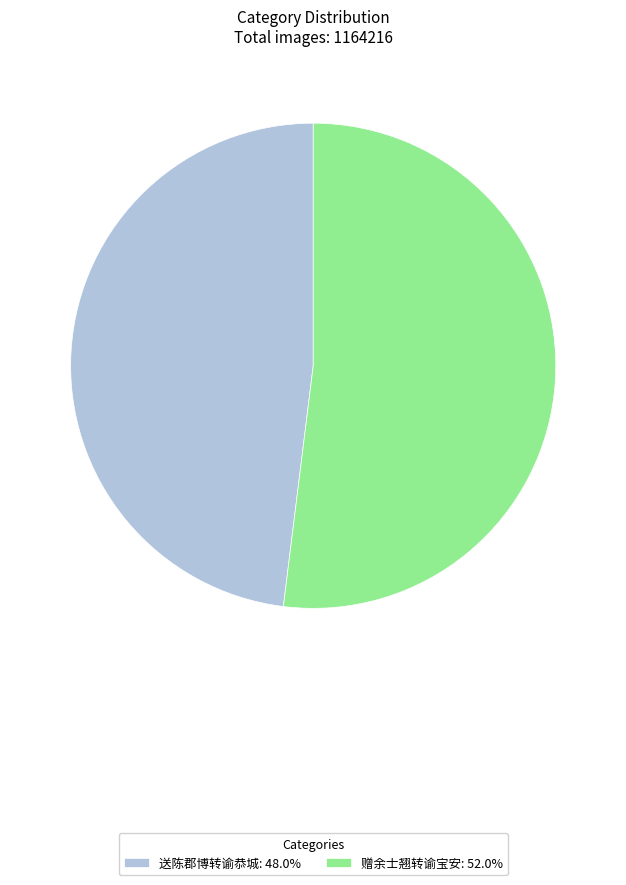

Which slice is the largest?

赠余士翘转谕宝安